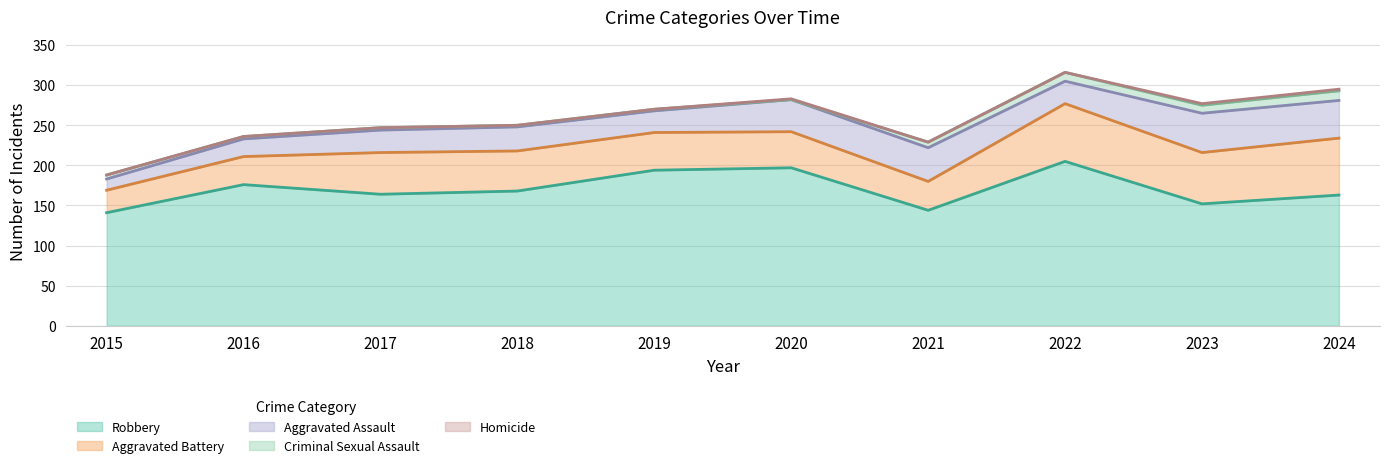

Where is Aggravated Battery nearest to the value 50?

2018